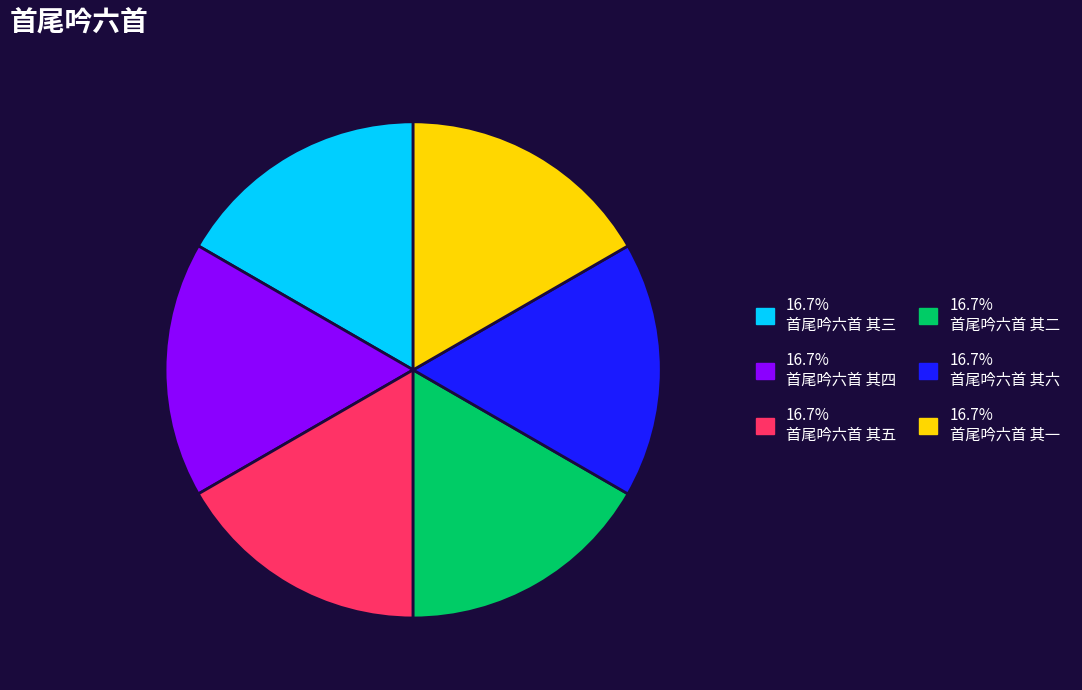

Does any single category account for the majority?

No